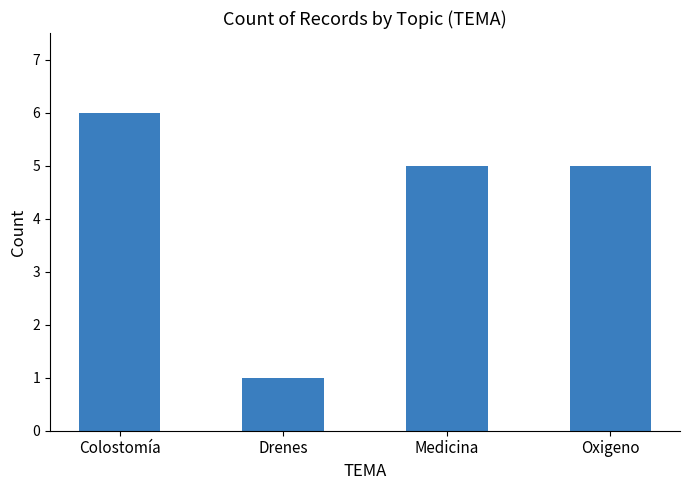

Count the number of data series in this chart.

1